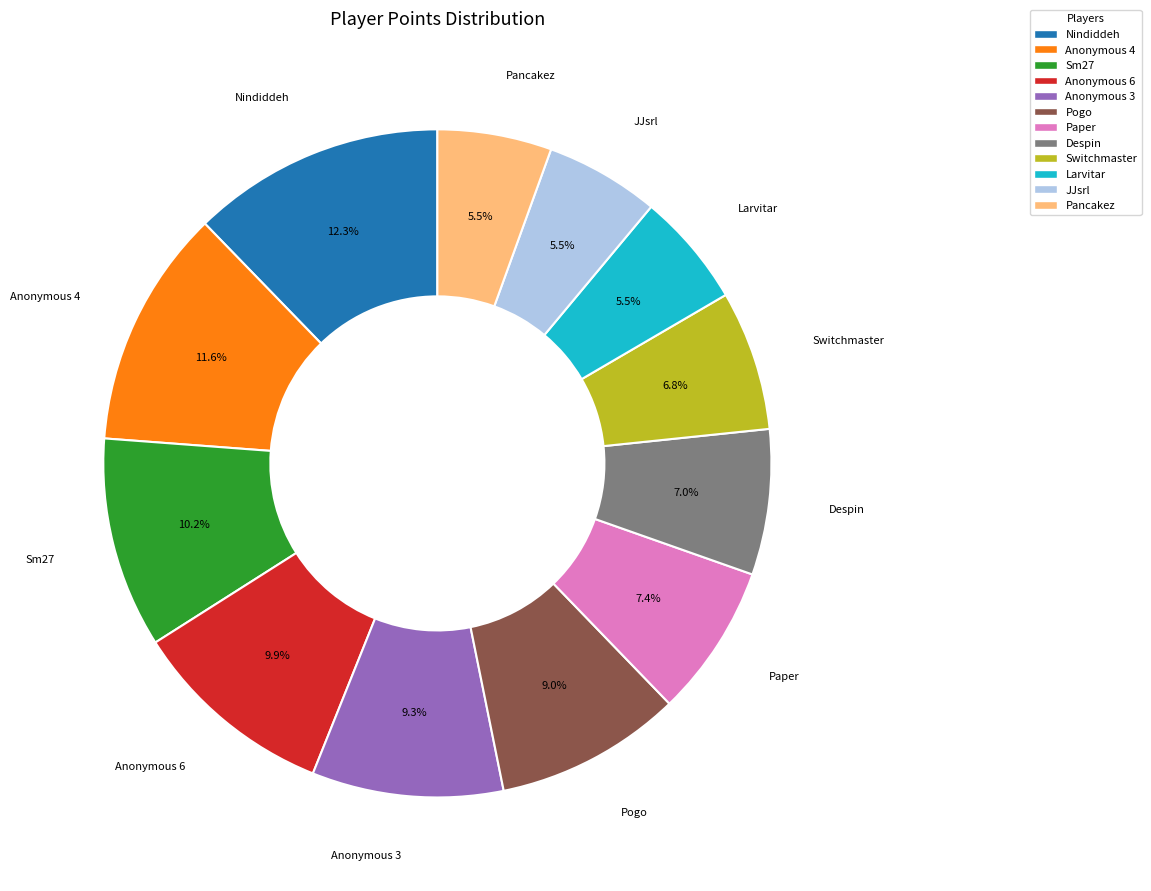

Between Despin and Pogo, which is larger?

Pogo